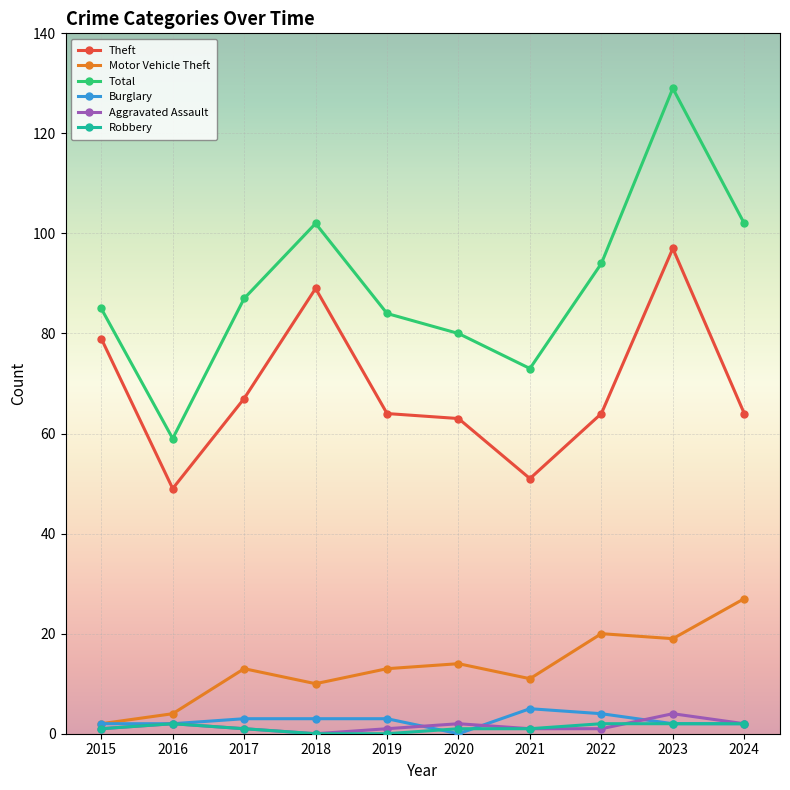

What is the sum of the Aggravated Assault values at 2021 and 2016?

3